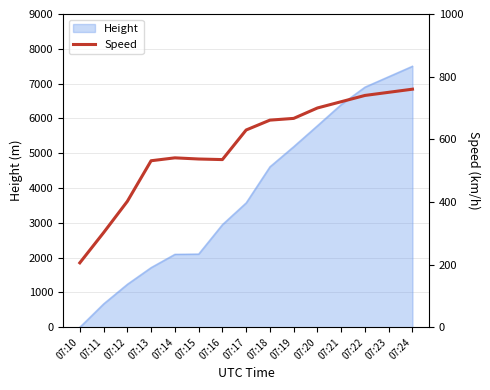

The chart shows a value of 1242.0 at 07:23. True or false?

False